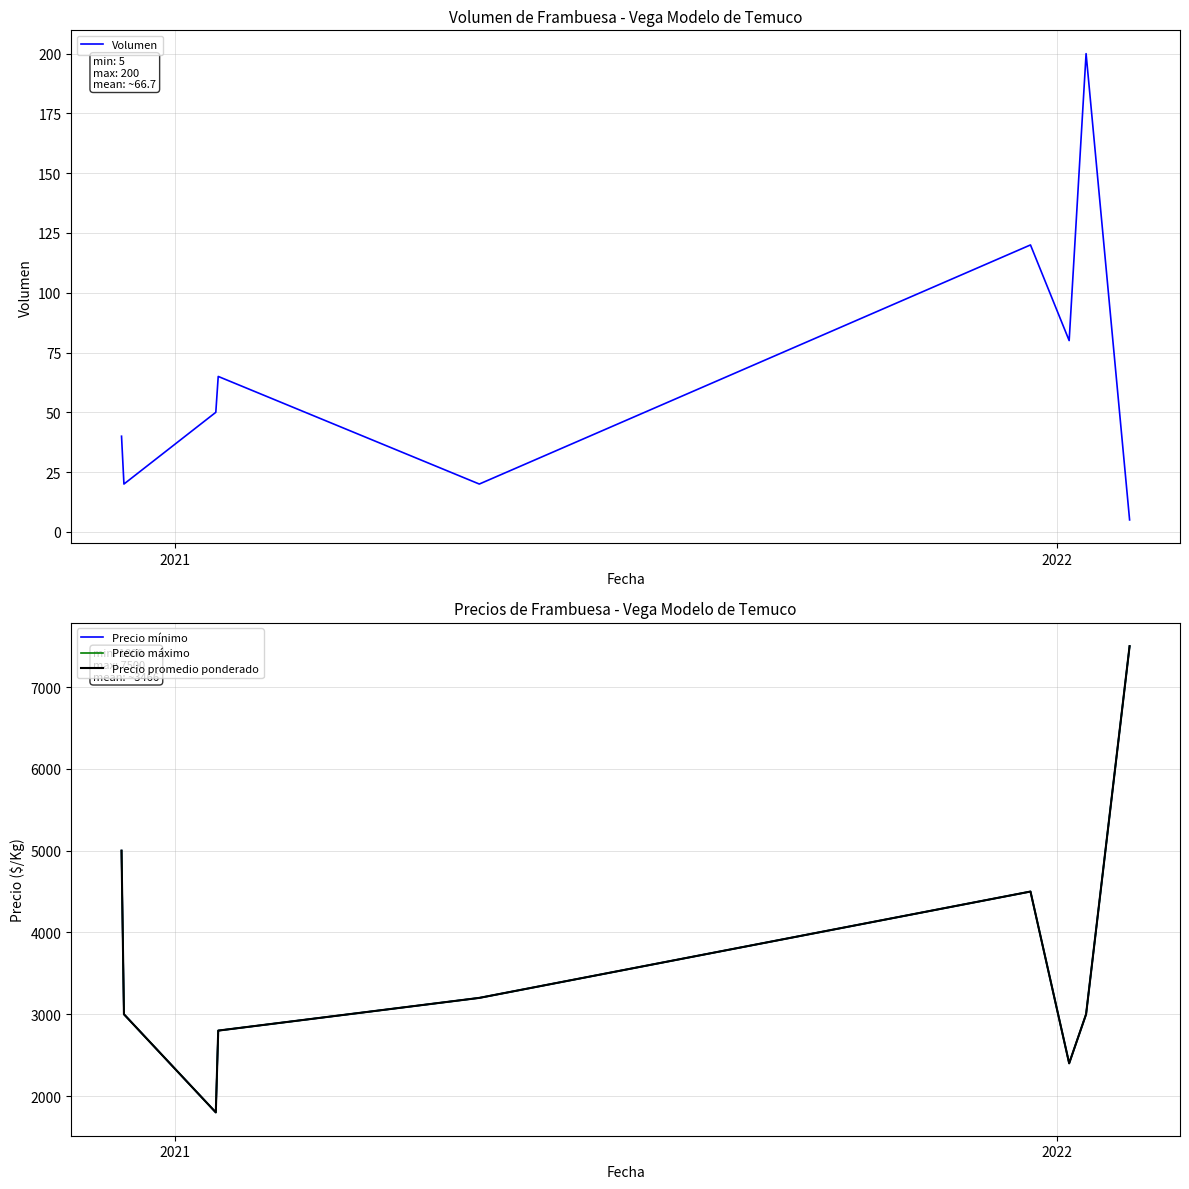

In Precio promedio ponderado, how many points are higher than both neighbors (excluding endpoints)?

1